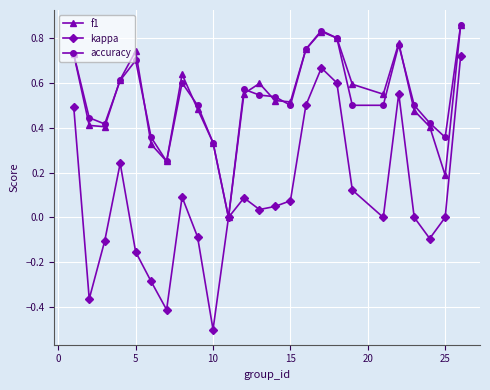

True or false: accuracy has more than 1 points higher than both neighbors.

True